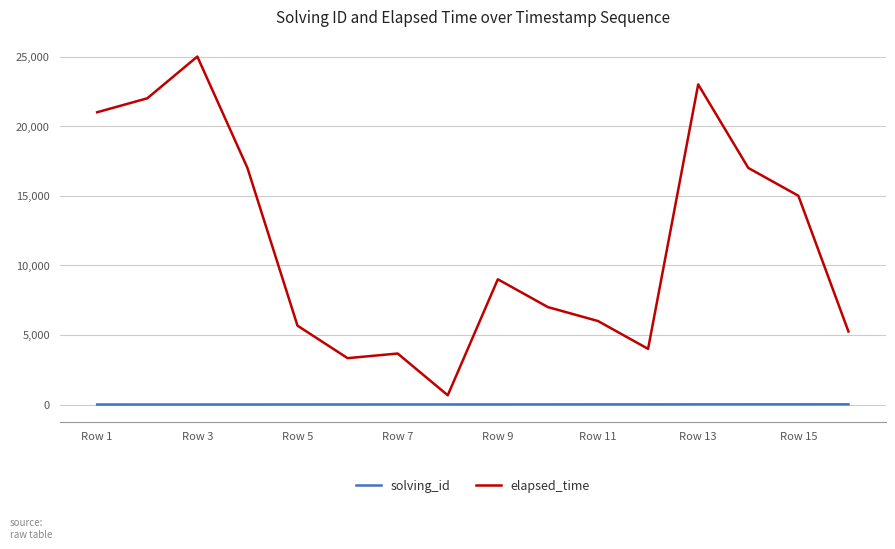

Which series has the largest range (max minus min)?

elapsed_time